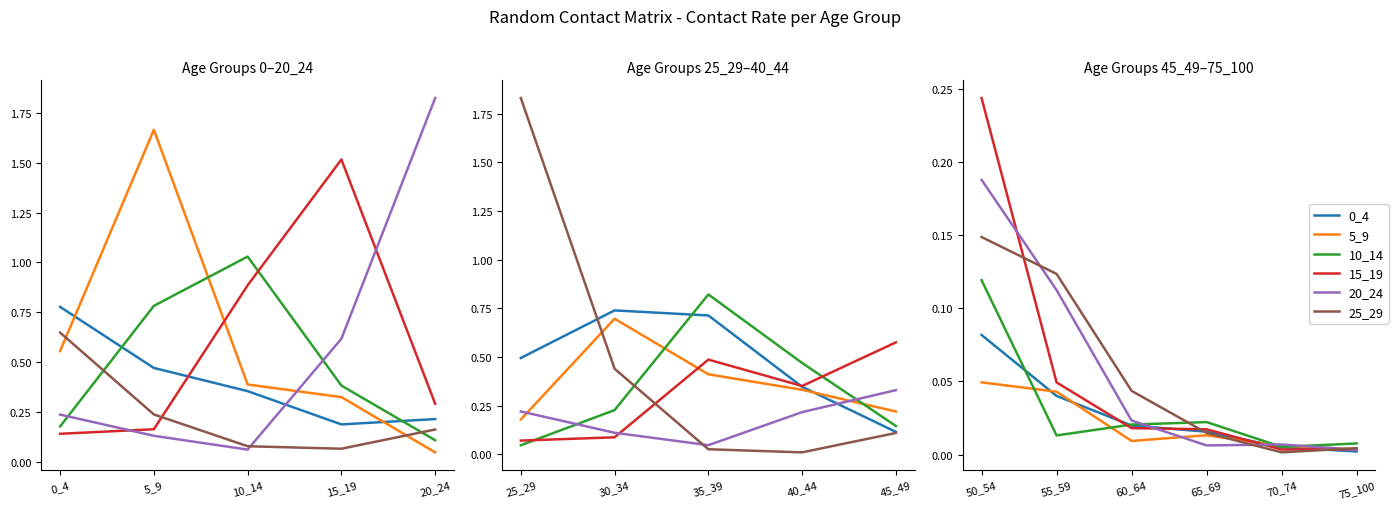

What position from the left is 0_4?

1